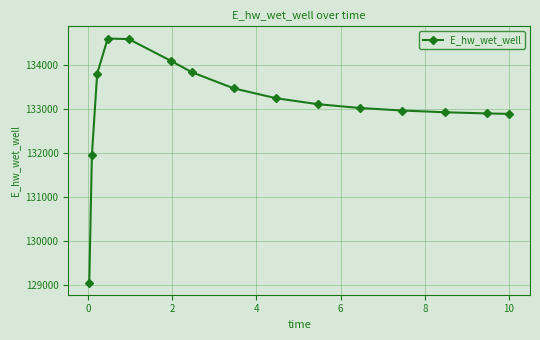

What is the maximum value shown in the chart?

134591.8